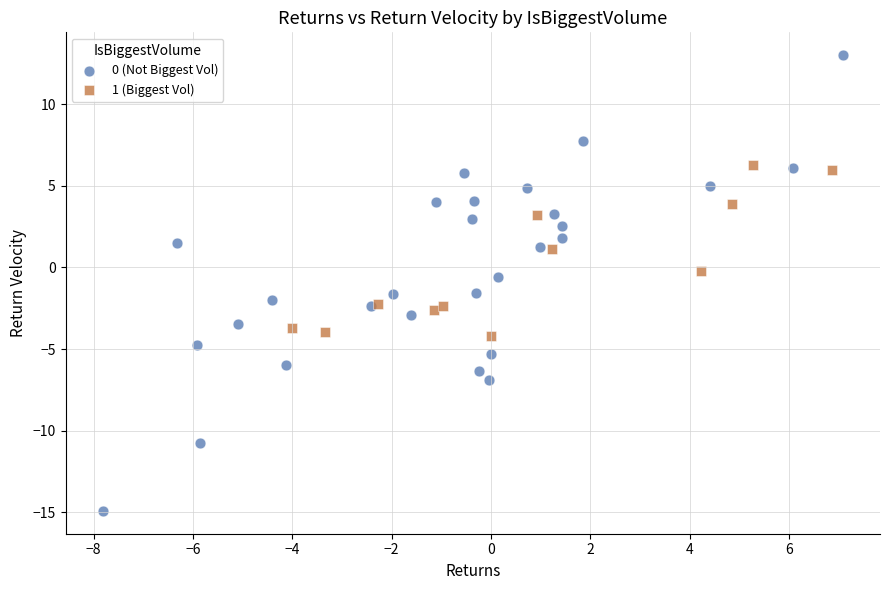

Which series reaches the maximum Y coordinate?

0 (Not Biggest Vol)